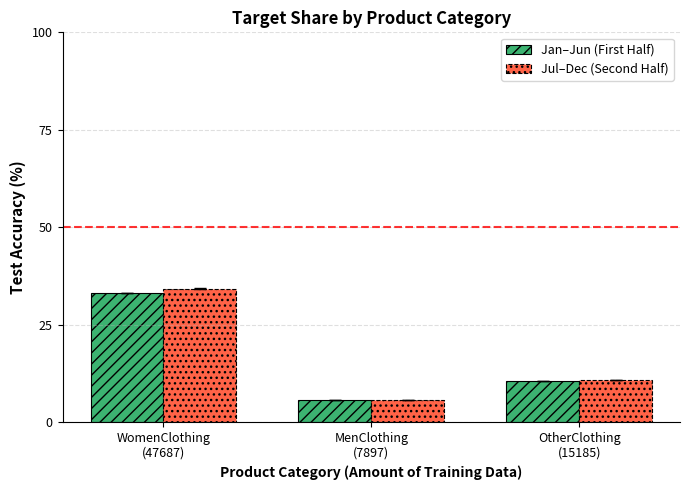

Which series has the largest range (max minus min)?

Jul–Dec (Second Half)